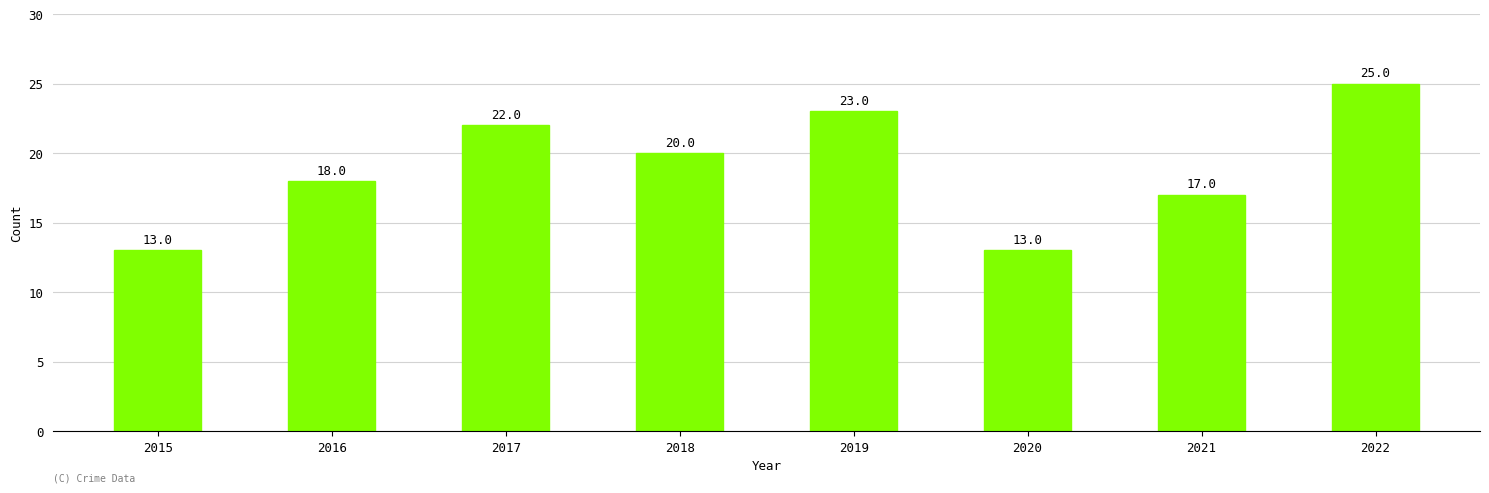

The chart shows a value of 13 at 2020. True or false?

True